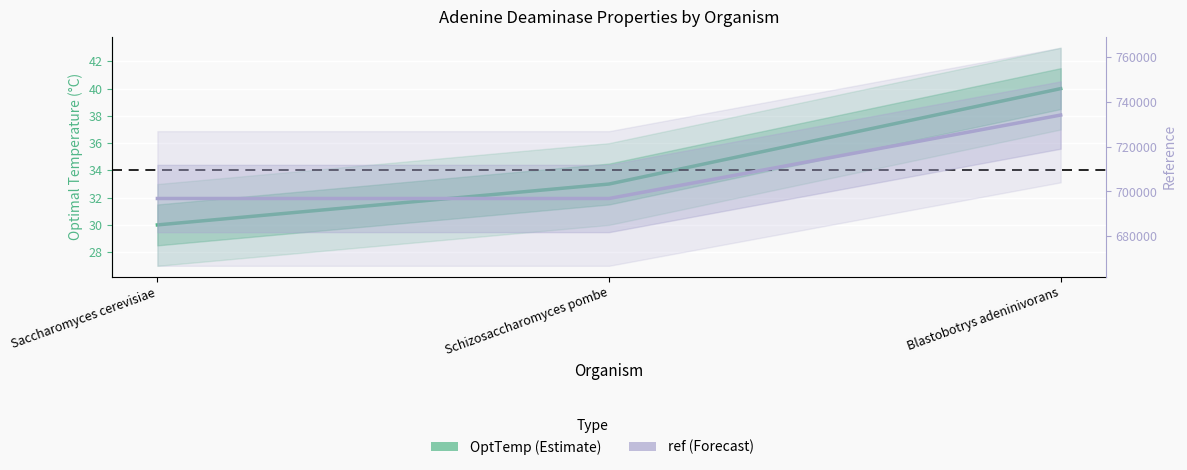

What is the difference between the highest and lowest values at Blastobotrys adeninivorans?

734007